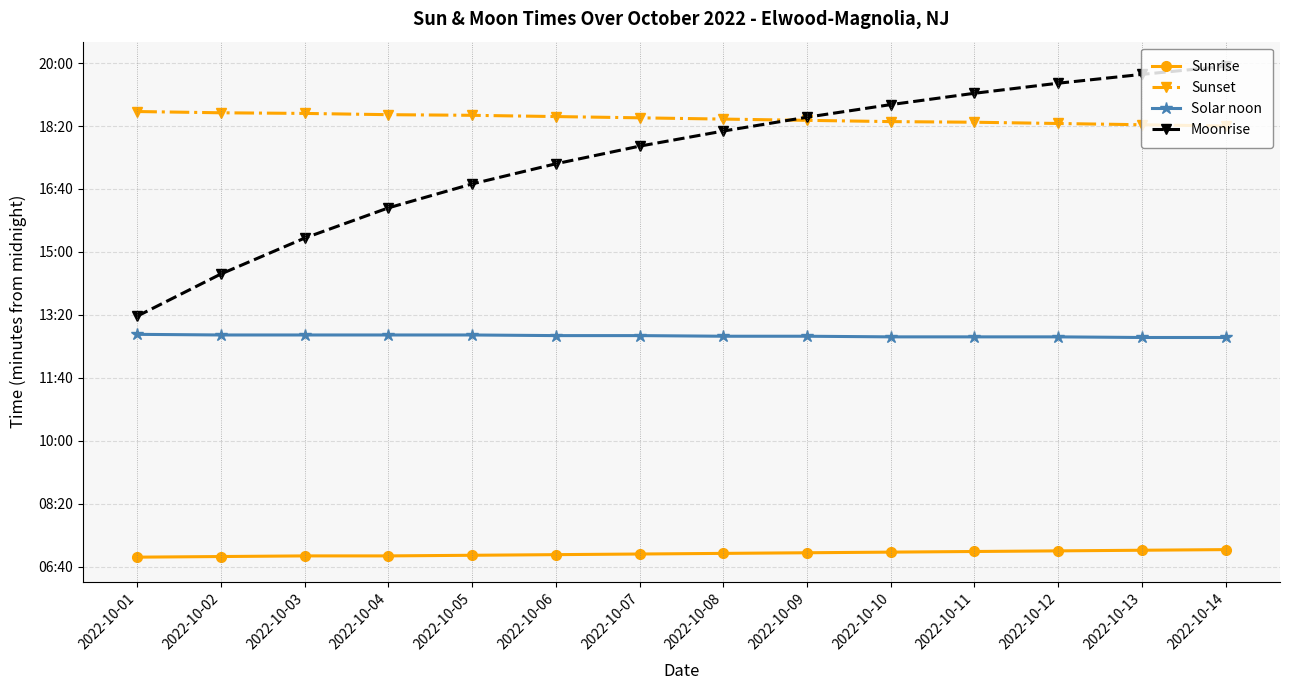

At 2022-10-03, list the series in order from largest to smallest.

Sunset, Moonrise, Solar noon, Sunrise